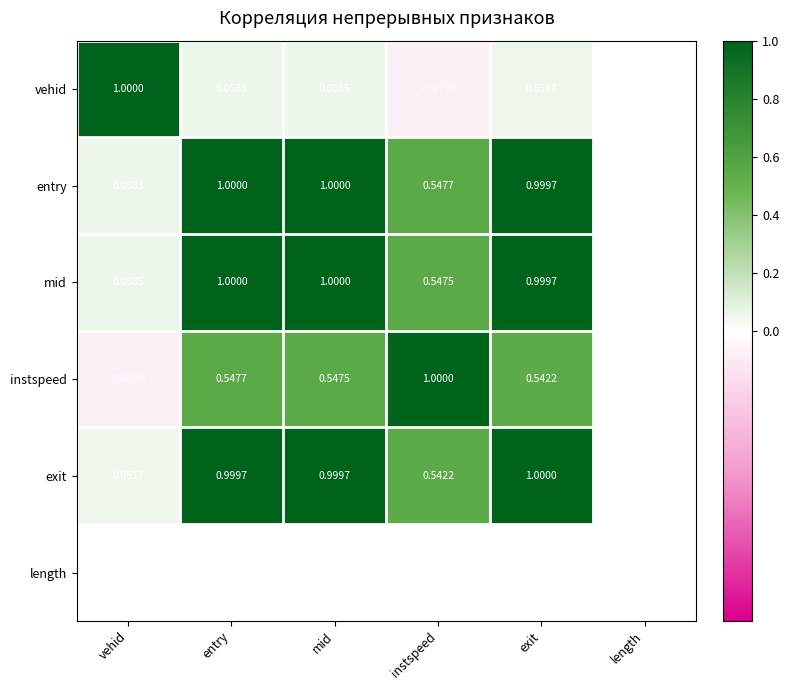

Where does the instspeed series first go above 0?

entry